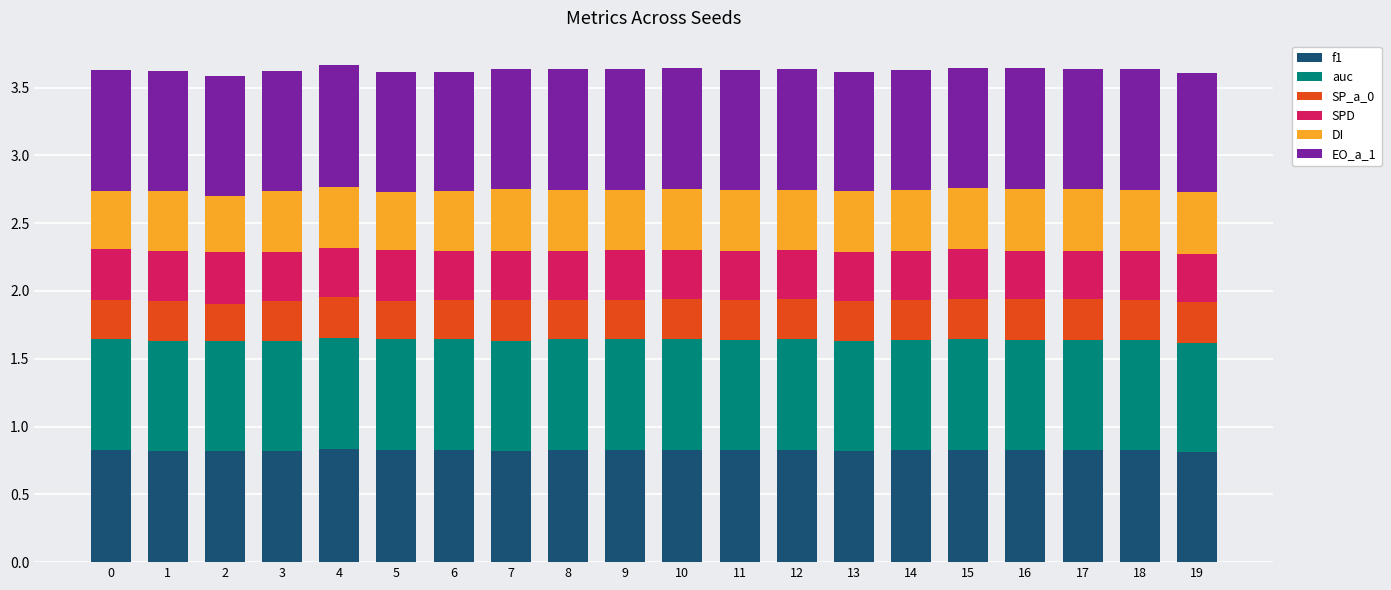

What is the total value across all series at 3?

3.6